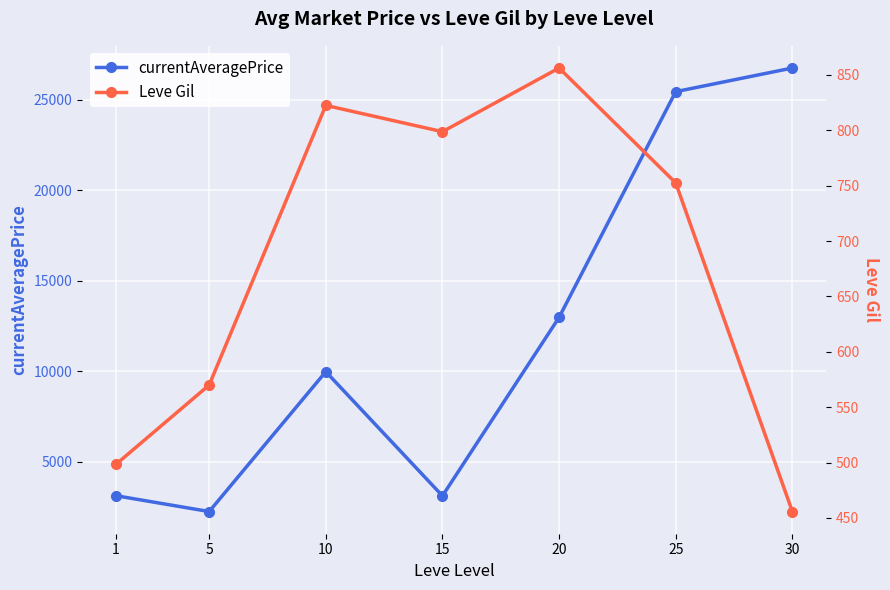

What are all the series names shown in the legend?

currentAveragePrice, Leve Gil